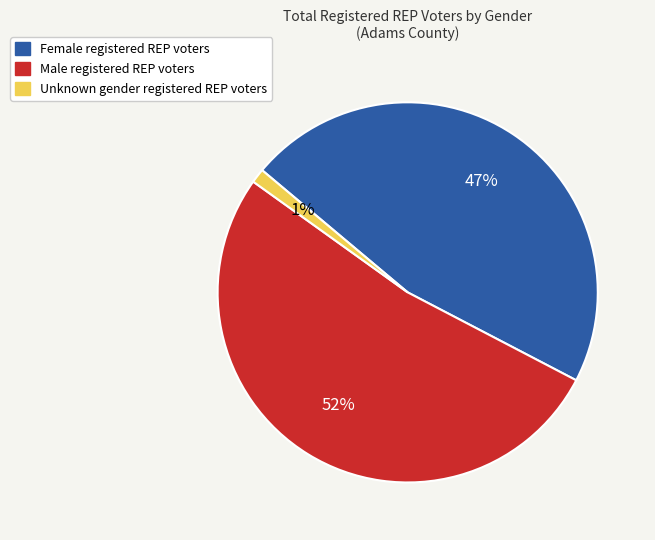

Is there any slice that represents more than half of the pie?

Yes